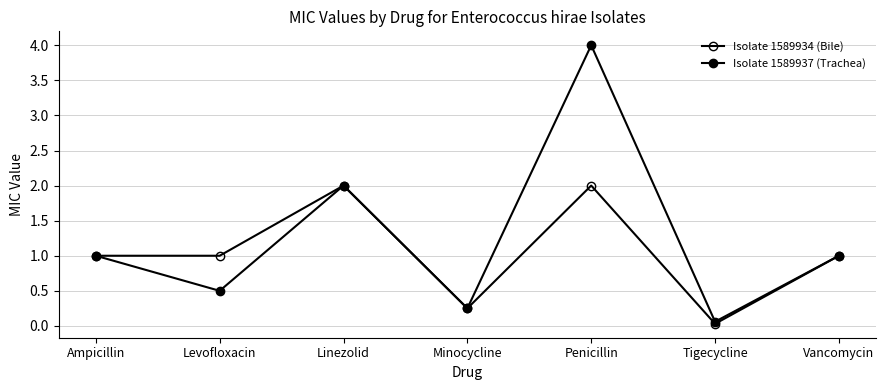

What is the difference between the maximum and minimum values in the Isolate 1589934 (Bile) series?

2.0